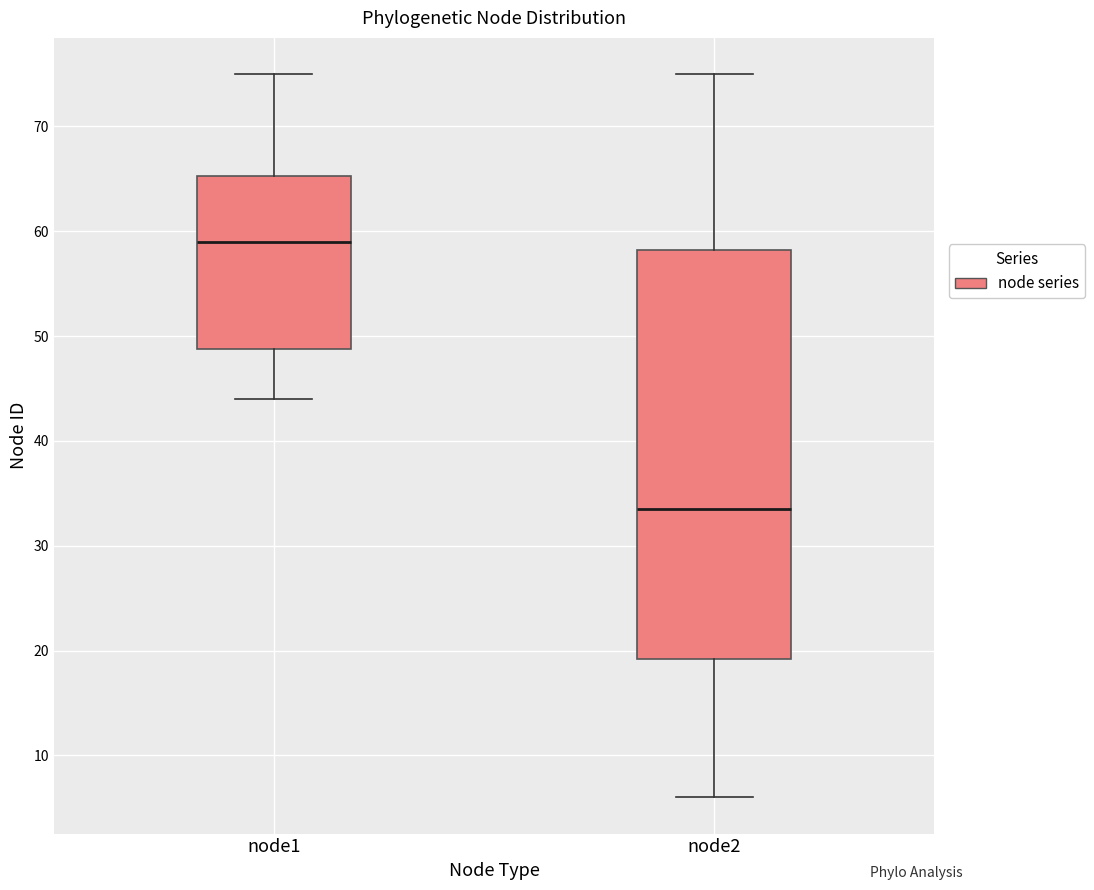

Which box's median line is the highest?

node1